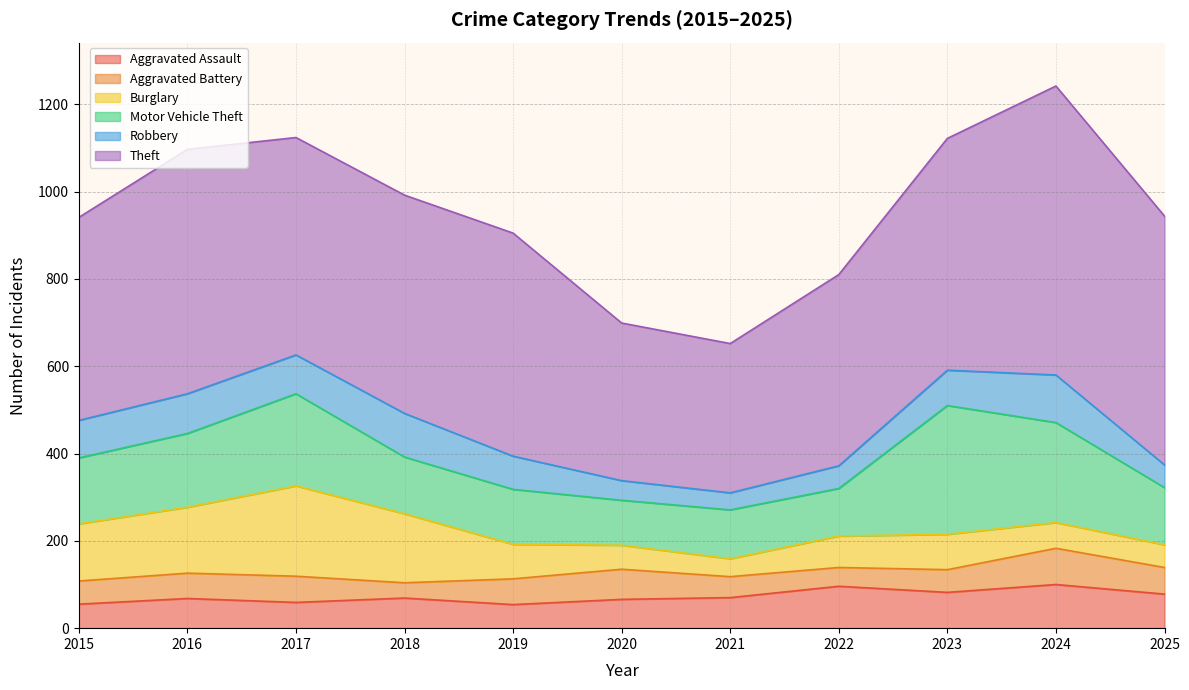

What is the value of the Robbery point at the 3rd from the left?

89